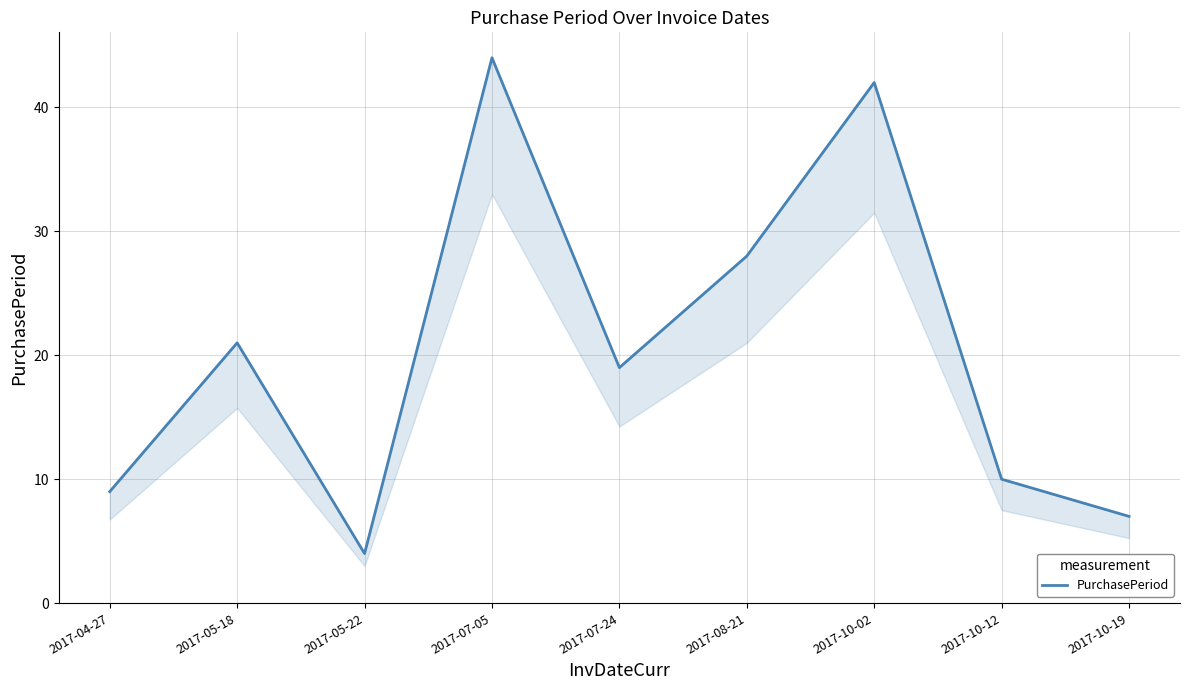

The chart shows a value of 4 at 2017-05-22. True or false?

True